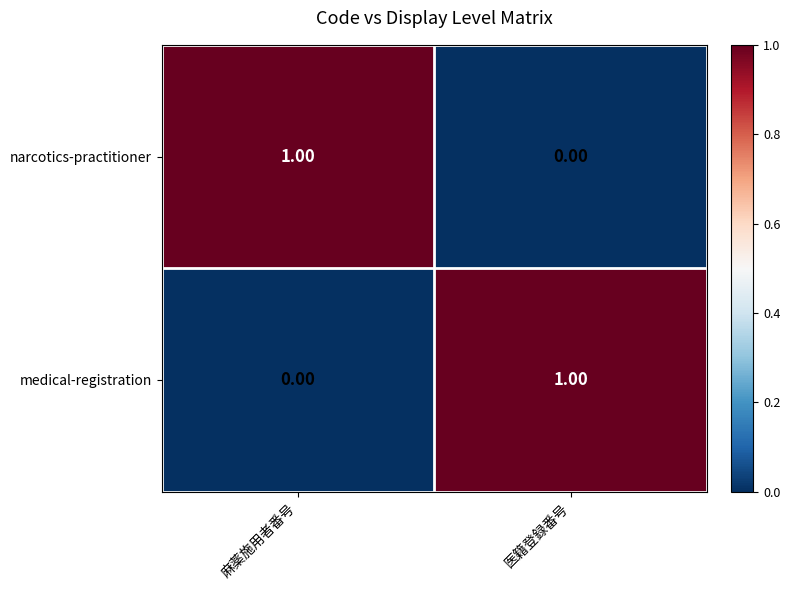

At which label does medical-registration reach its peak?

医籍登録番号